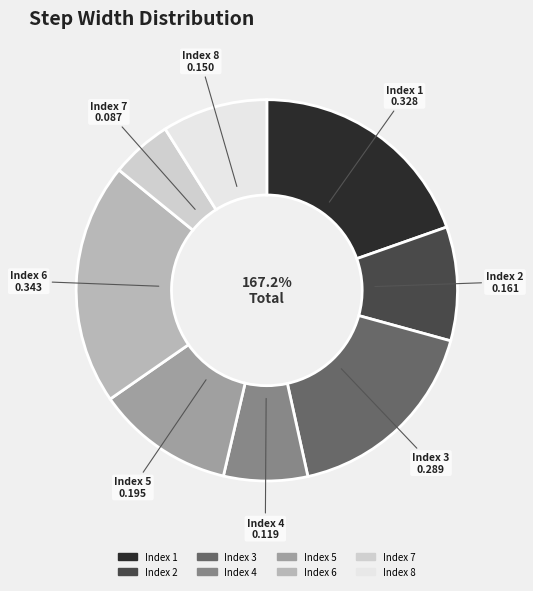

How many slices are in this pie chart?

8